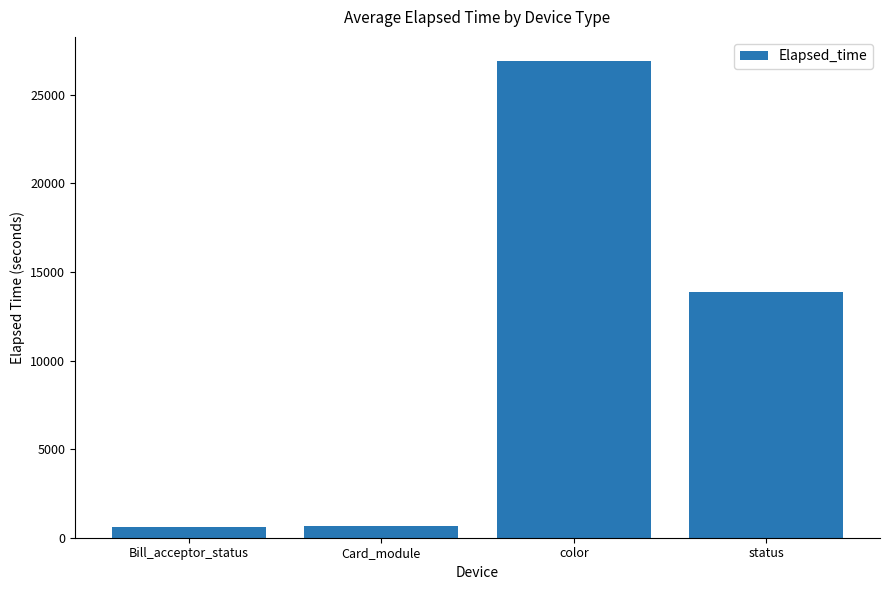

What is the sum of the values at Card_module and color?

27586.8